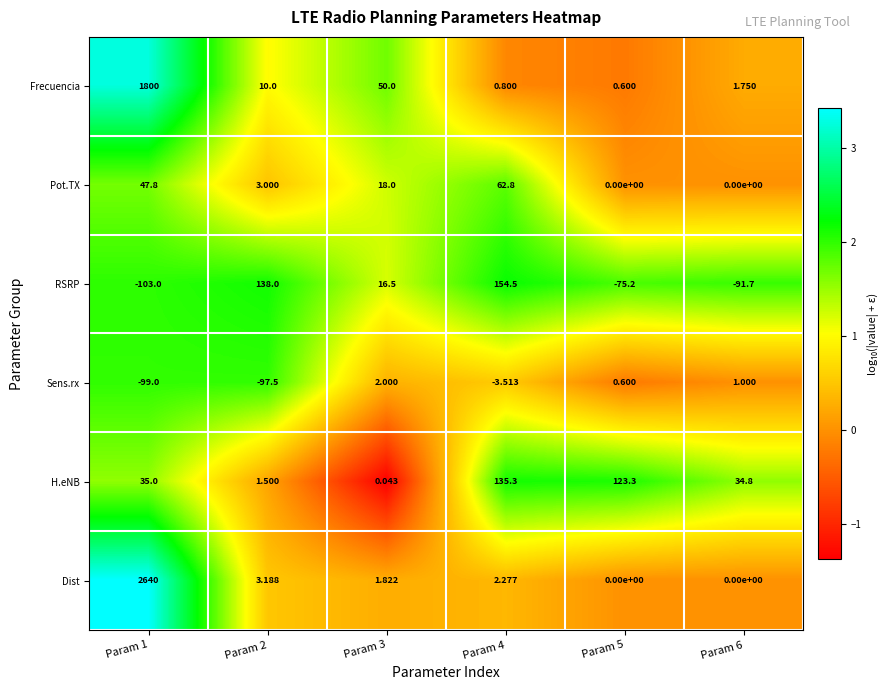

At how many categories does at least one series exceed 0?

6